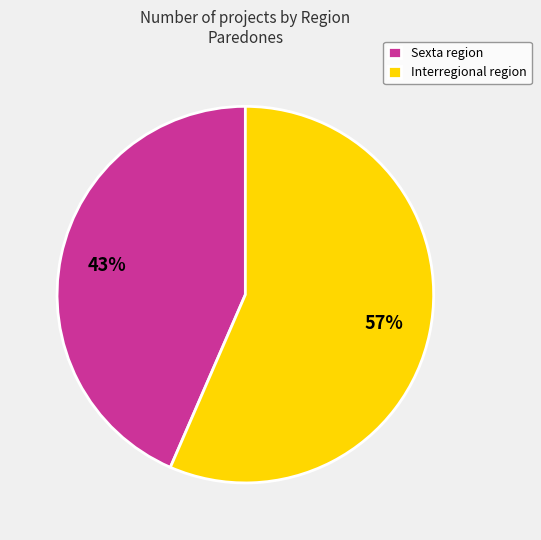

What is the ratio of the value at Sexta to the value at Interregional?

0.8